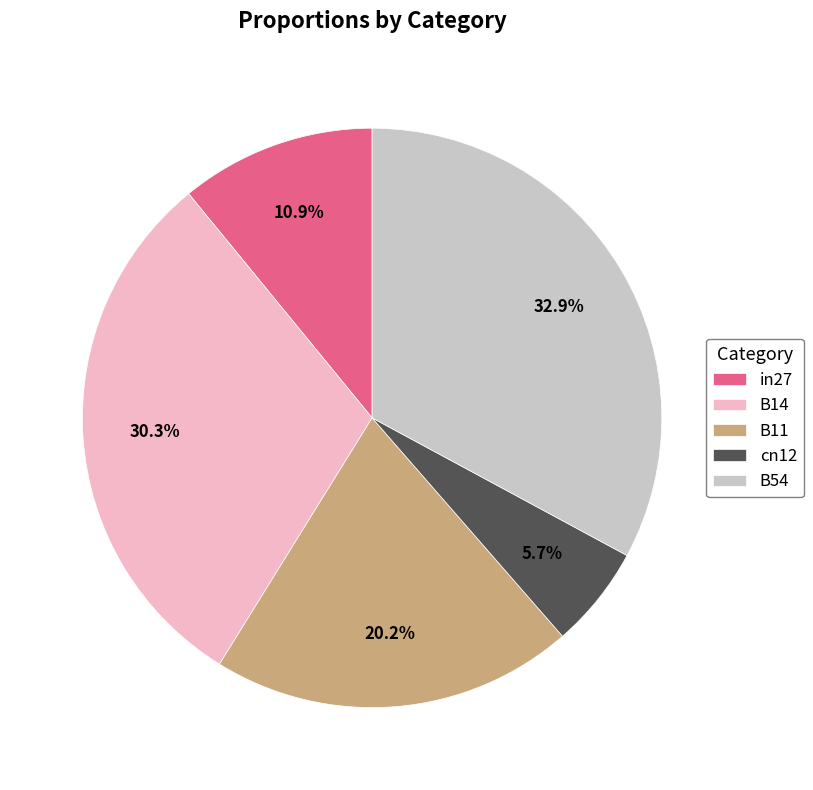

Rank the categories by value from highest to lowest.

B54, B14, B11, in27, cn12